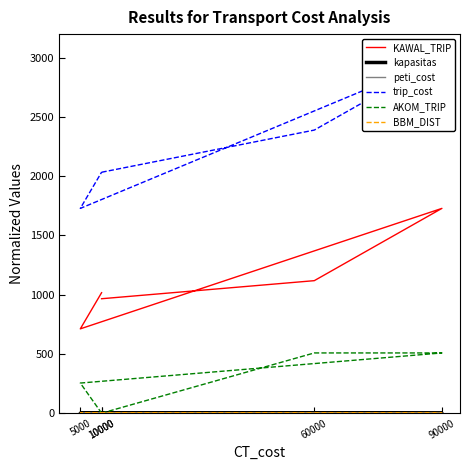

True or false: peti_cost has a value of 0.3 at 5000.

True